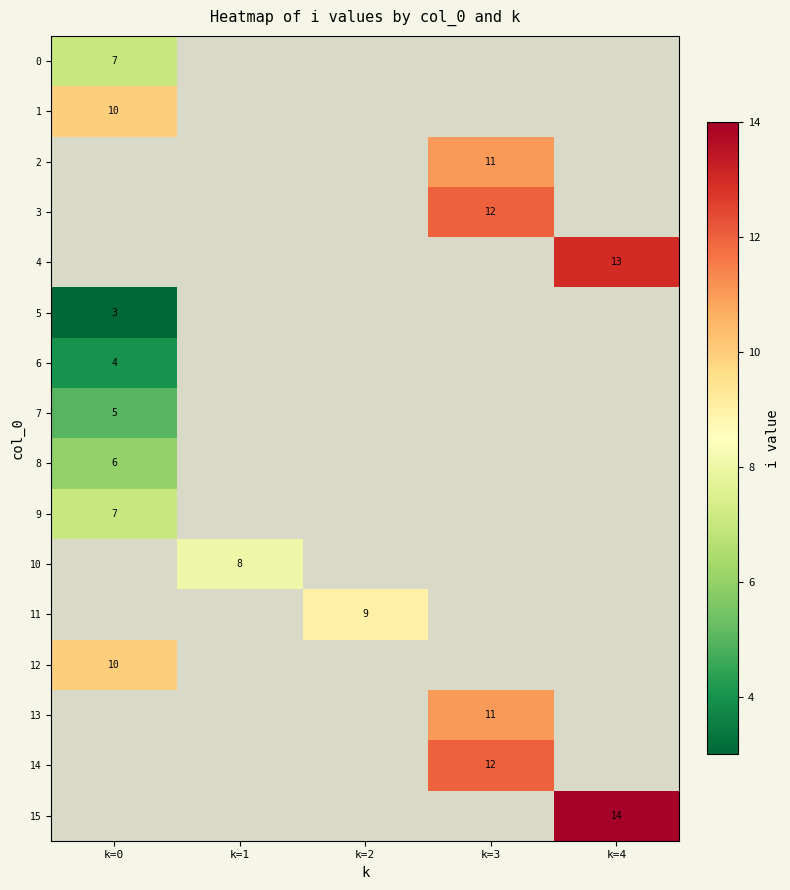

Which has a higher value, k=2 or k=4?

k=4